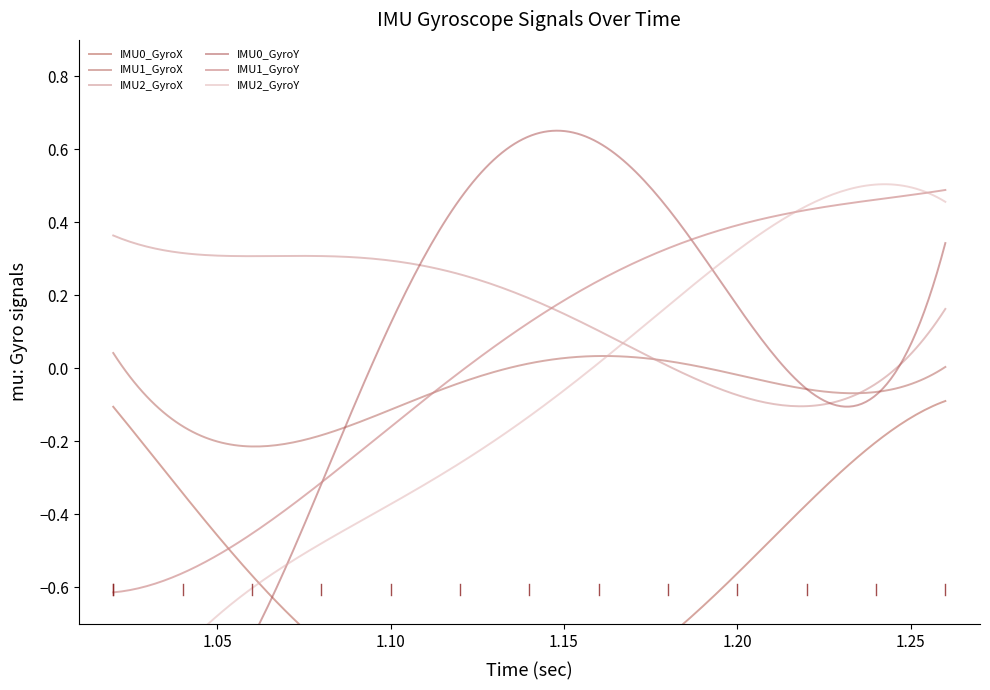

Where is IMU0_GyroY nearest to the value 0?

10